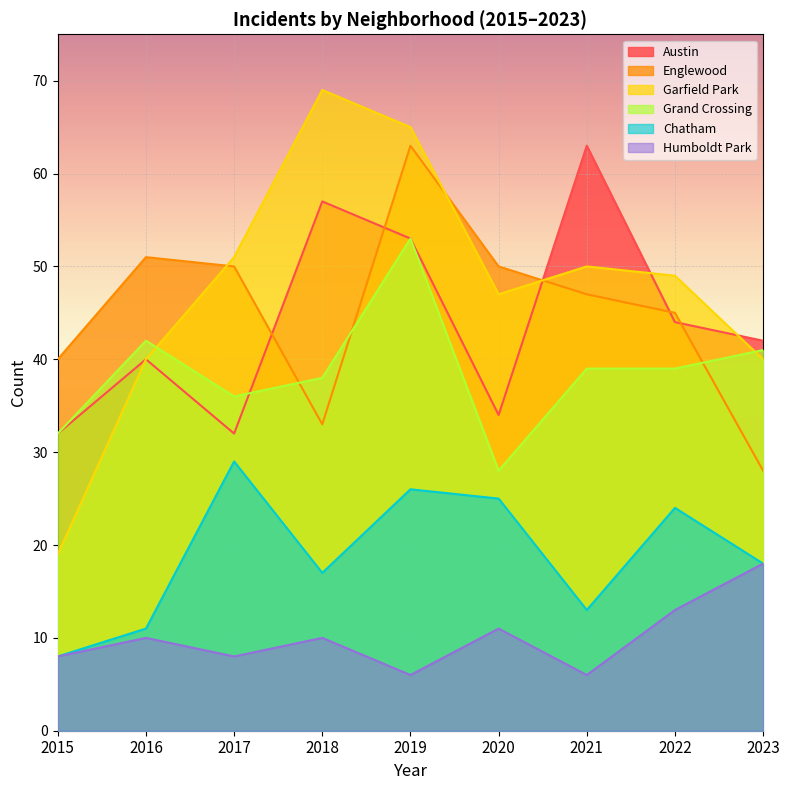

What are all the series names shown in the legend?

Austin, Englewood, Garfield Park, Grand Crossing, Chatham, Humboldt Park